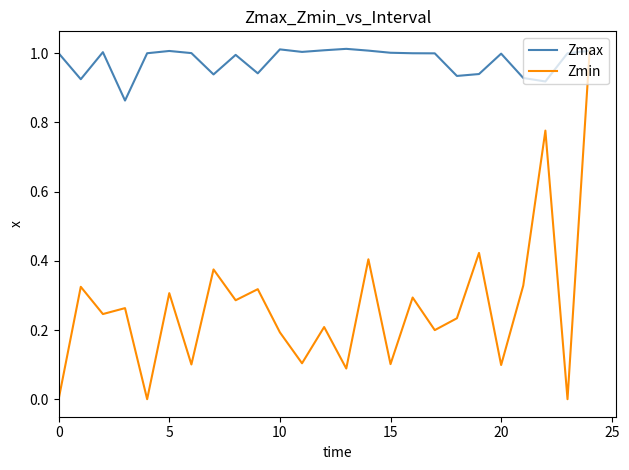

List the series in order of their overall mean, highest first.

Zmax, Zmin